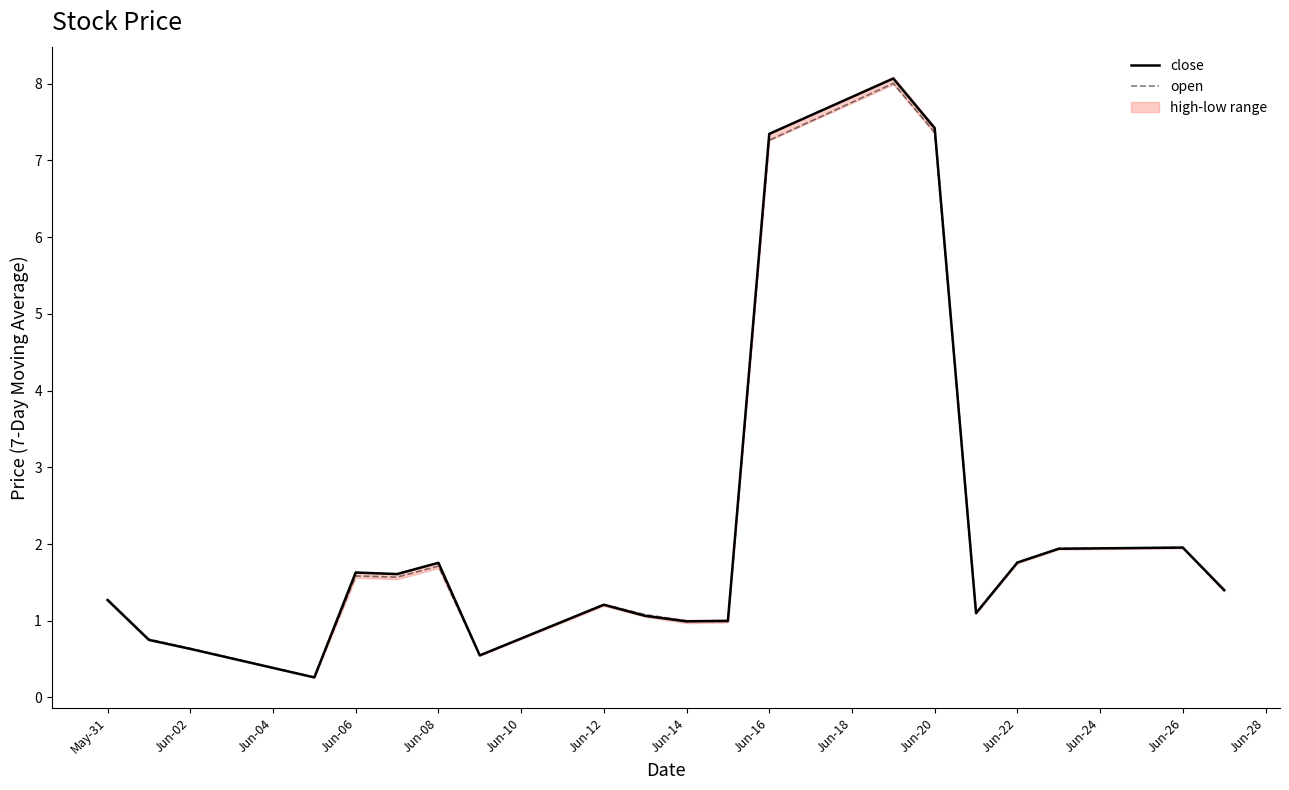

What is the highest value of the open series?

8.0